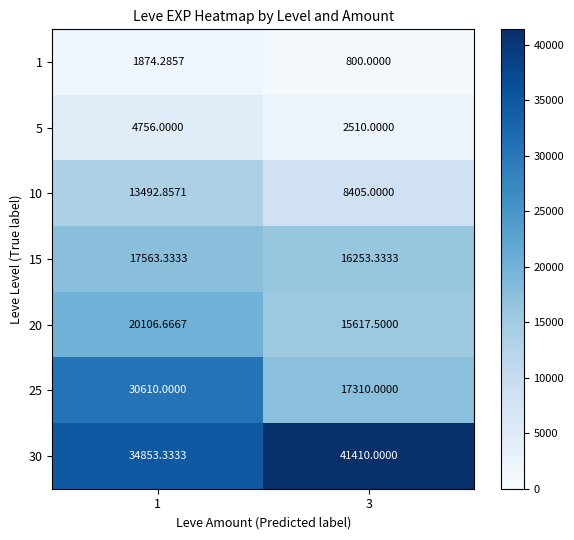

Count the number of categories in the chart.

2